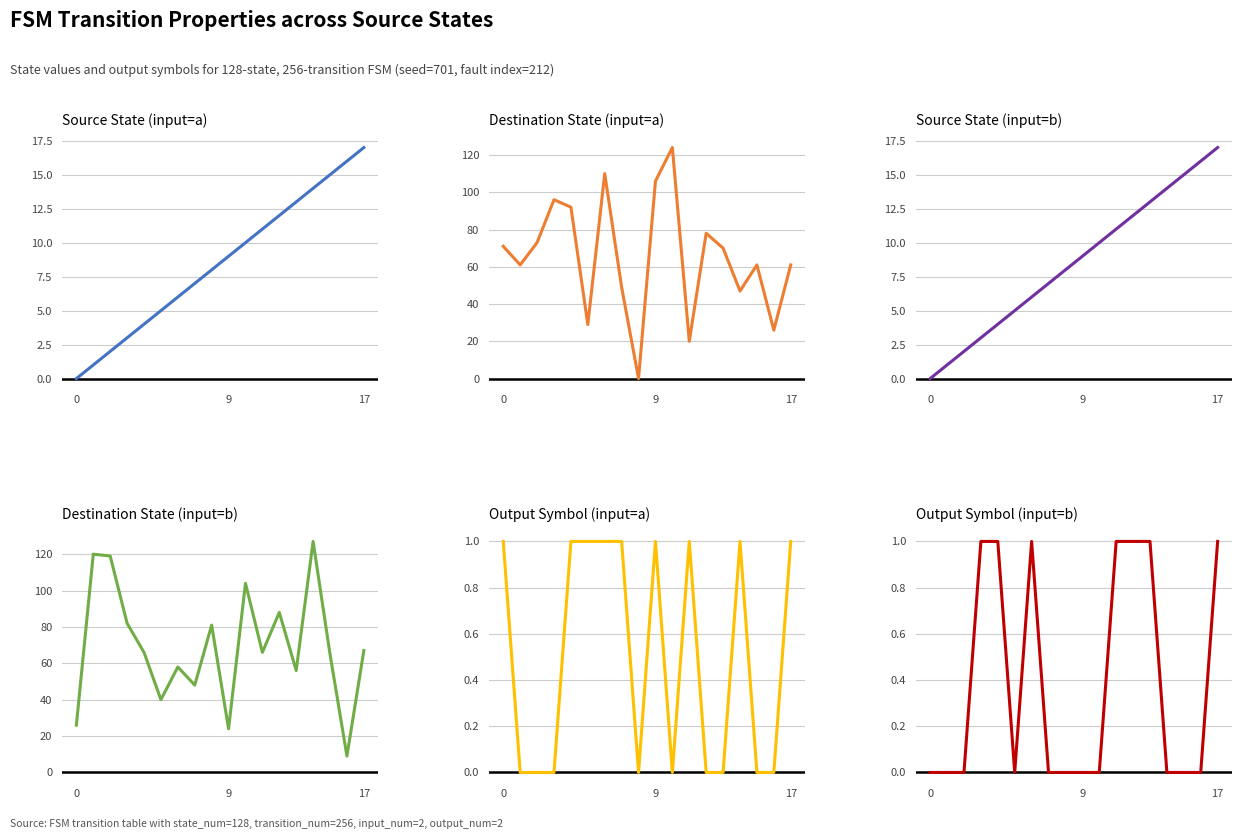

Which series changed the most between 17 and 10?

destination_state